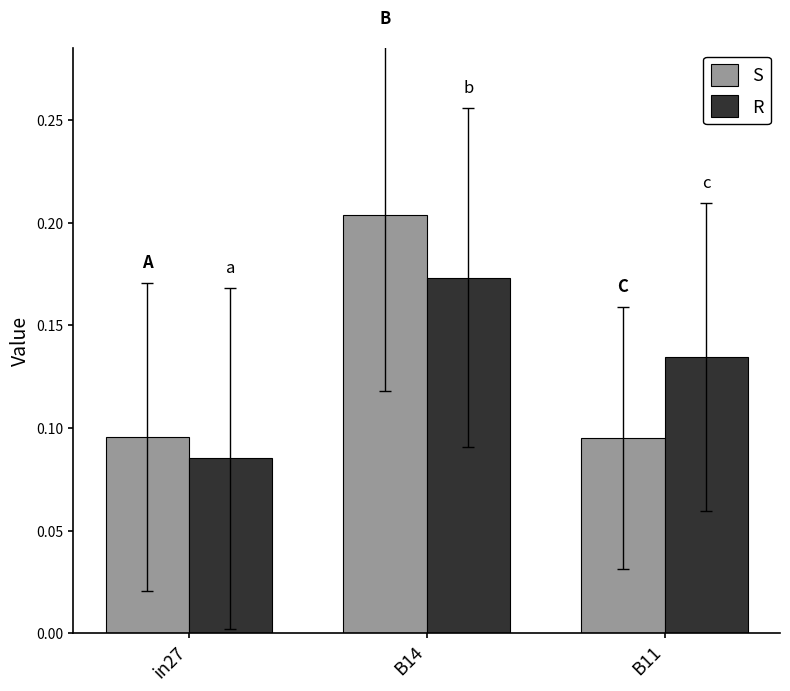

At B14, list the series in order from smallest to largest.

R, S